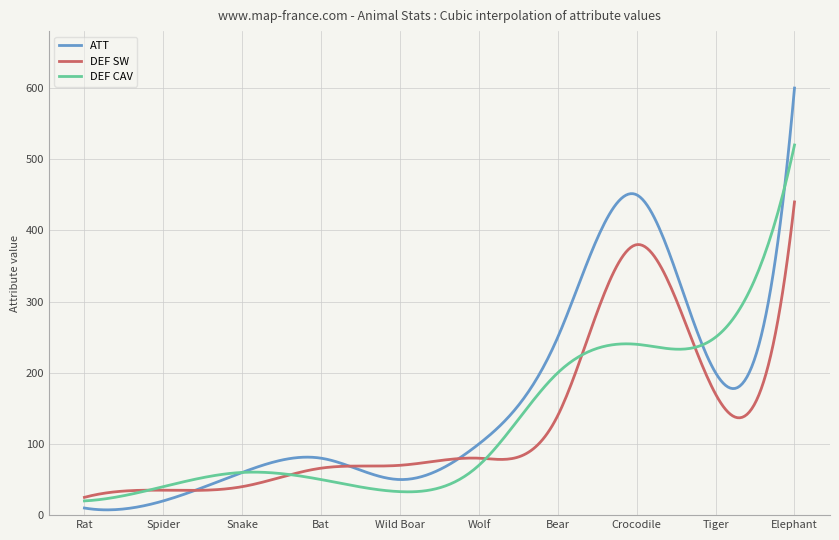

Which series has the largest range (max minus min)?

ATT